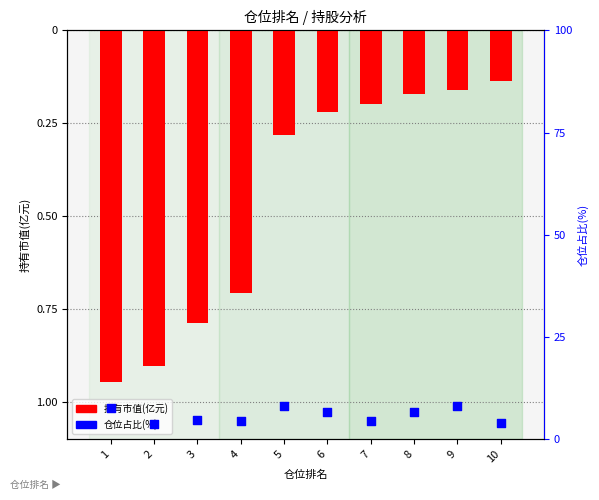

Which series reaches the minimum Y coordinate?

持有市值(亿元)